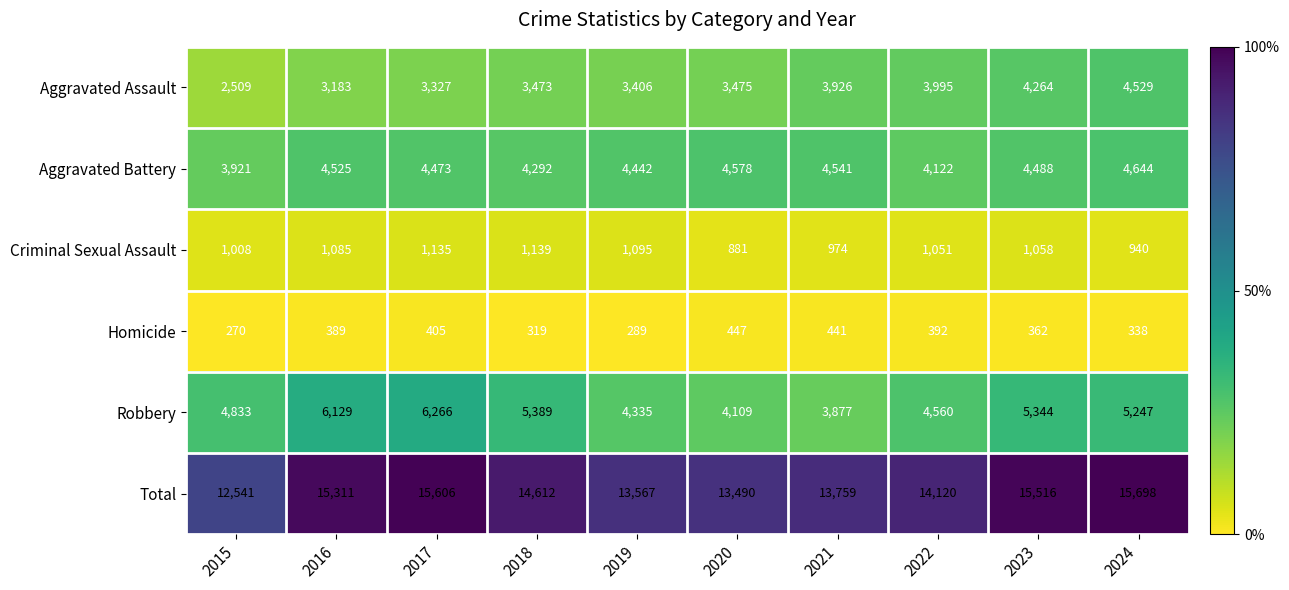

What is the minimum value shown in the chart?

270